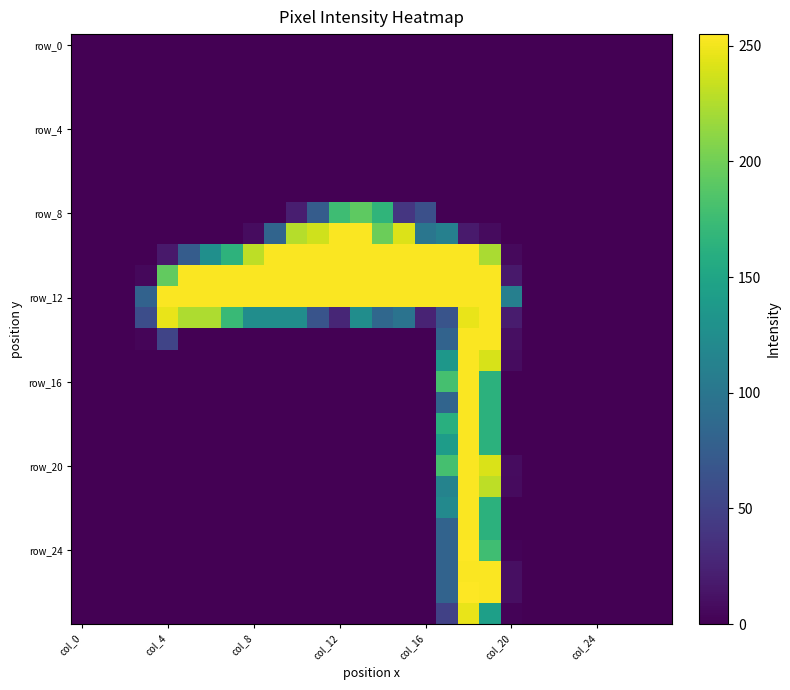

At which category is the sum across all series the highest?

18